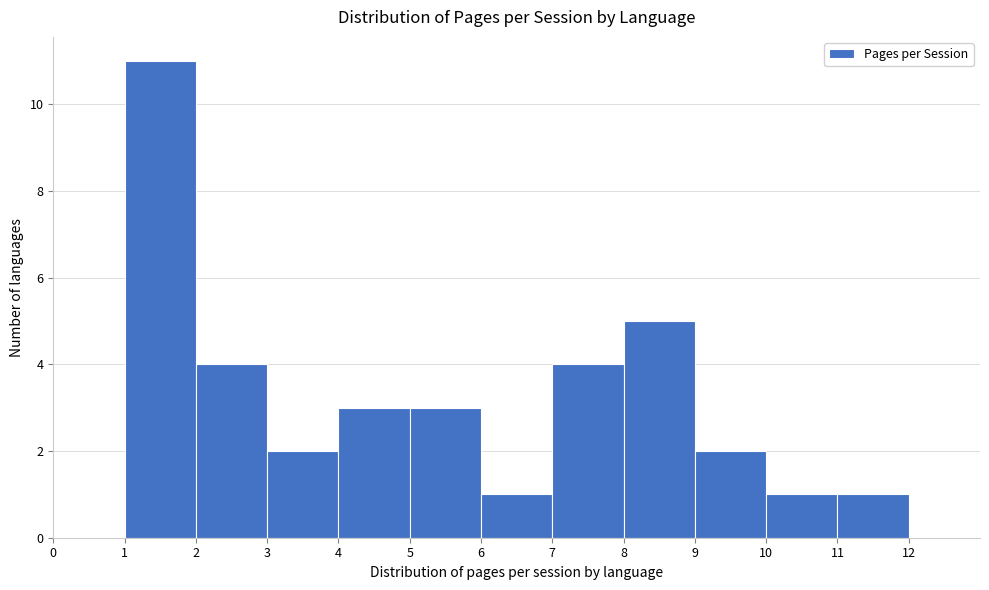

Reading left to right, list every bar in this chart as the range it spans on the x-axis followed by its height. The values are not printed on the chart, so give them approximately, as read against the axis.

0 to 1: 0
1 to 2: 11
2 to 3: 4
3 to 4: 2
4 to 5: 3
5 to 6: 3
6 to 7: 1
7 to 8: 4
8 to 9: 5
9 to 10: 2
10 to 11: 1
11 to 12: 1